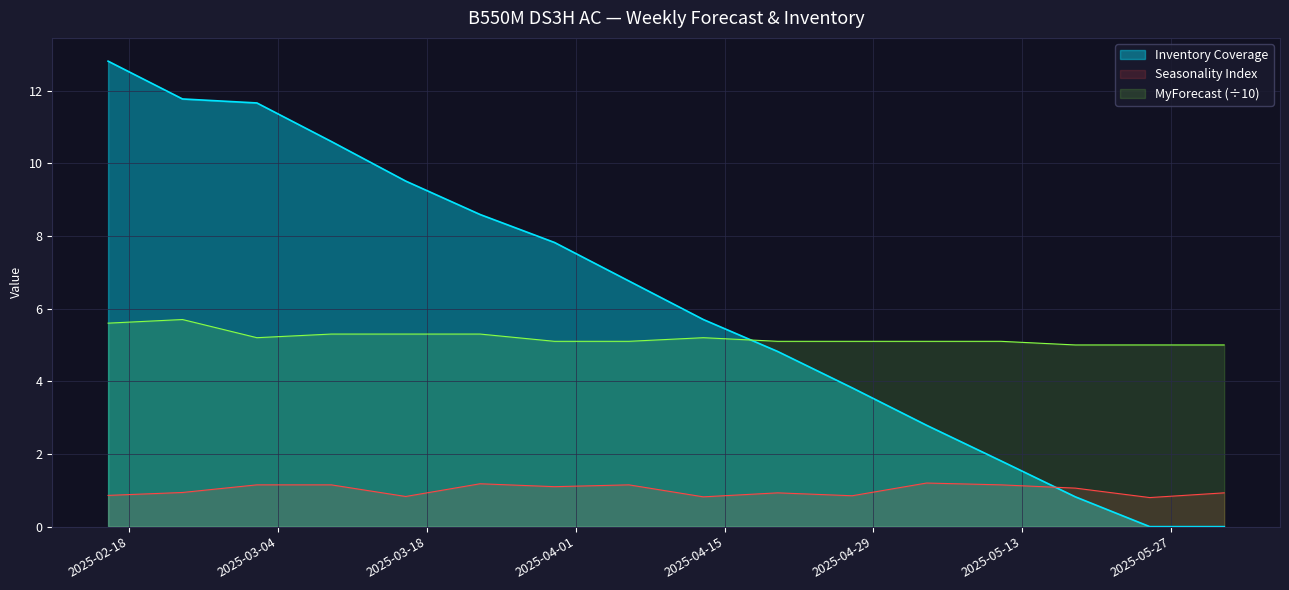

What position from the right is 2025-03-09?

13